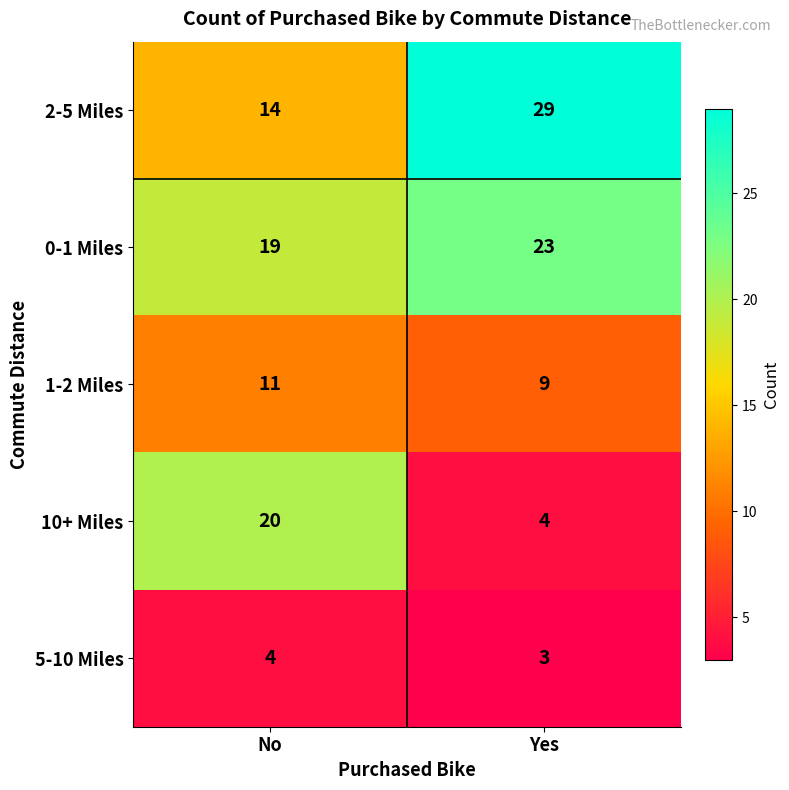

Count the number of data series in this chart.

5